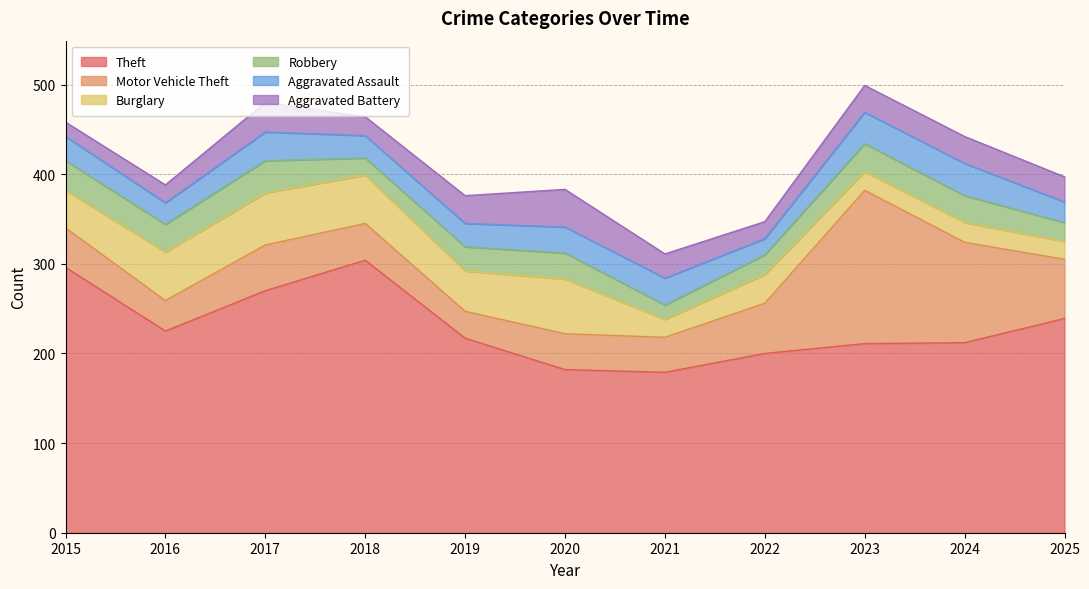

Which series has the largest range (max minus min)?

Motor Vehicle Theft